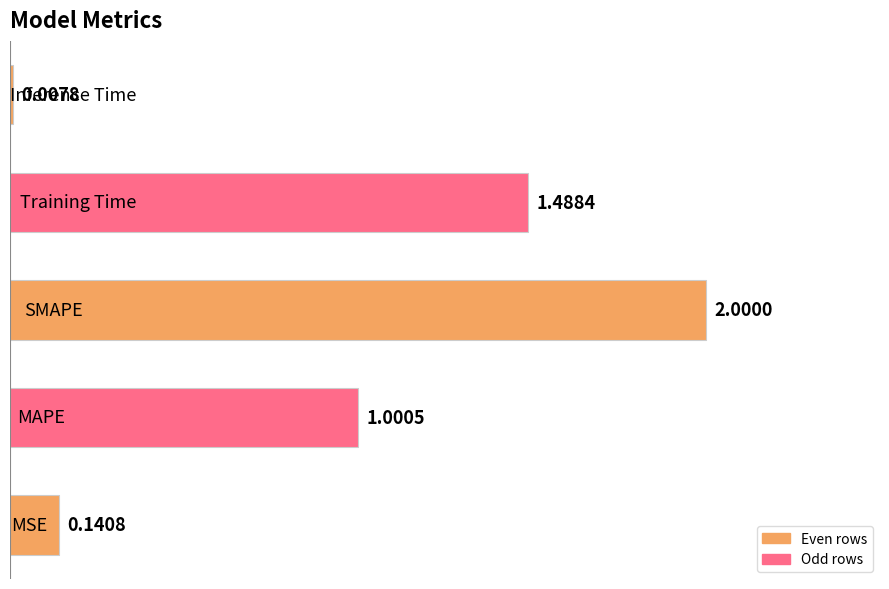

What is the sum of all values?

4.6